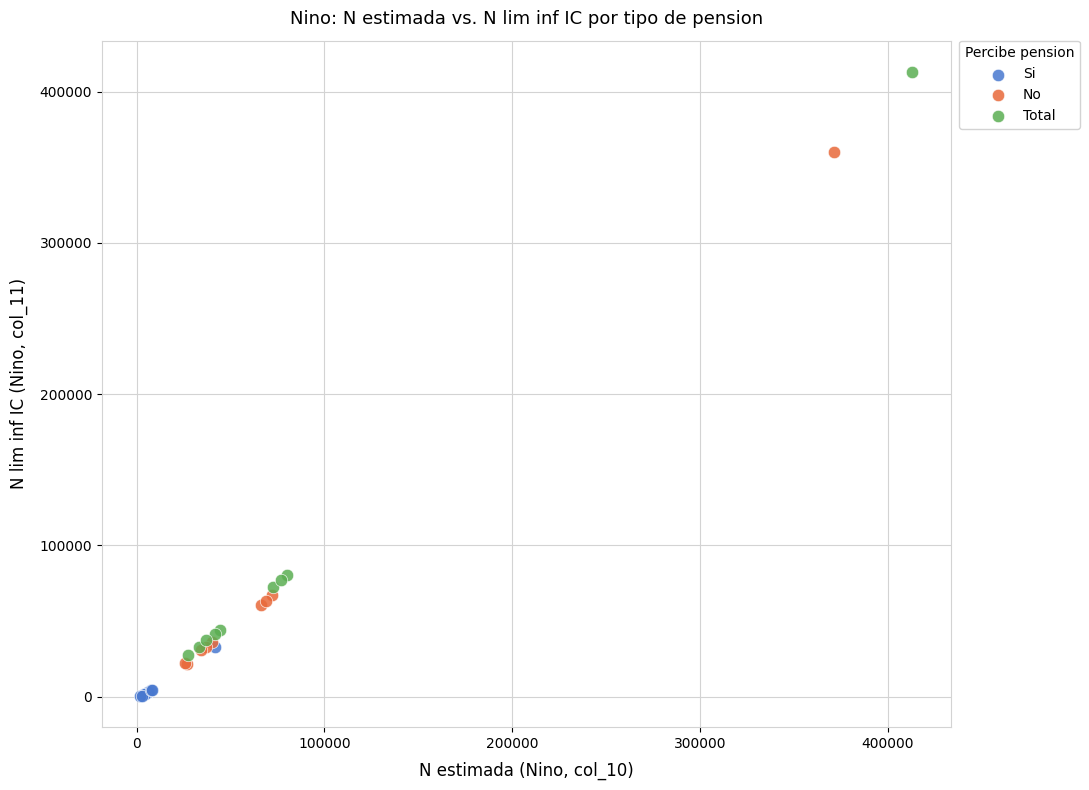

Which series has the widest spread of Y values?

Total